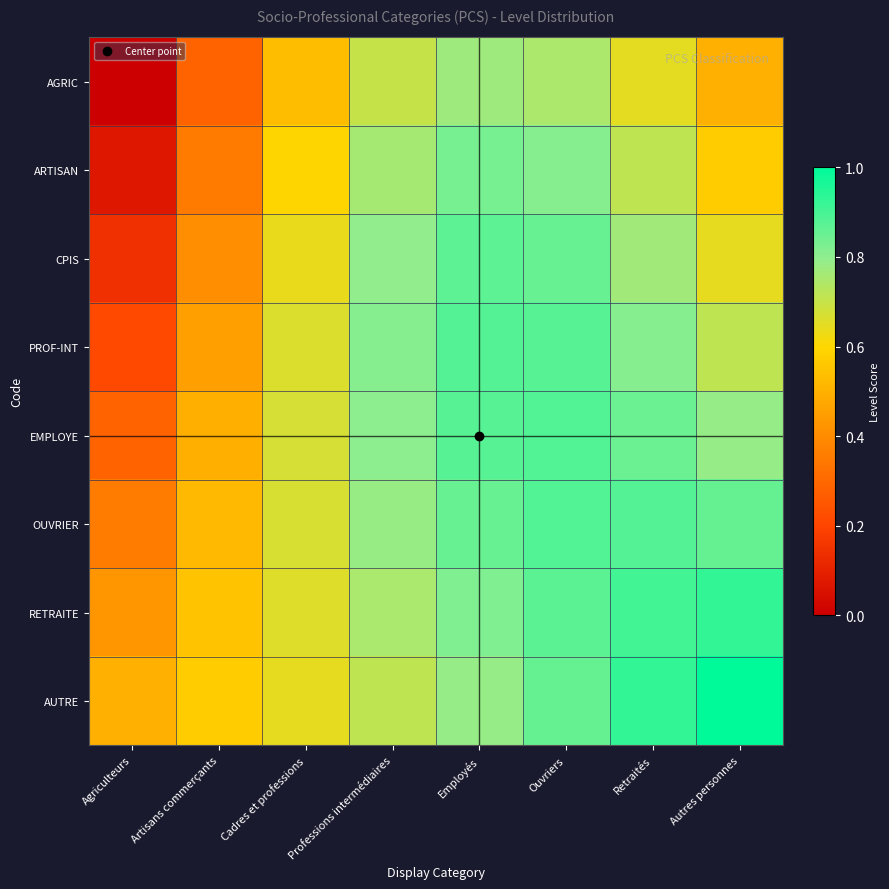

Reading right to left, list all the values displayed in this chart.

AGRIC: Autres personnes=0.5	Retraités=0.6	Ouvriers=0.7	Employés=0.8	Professions intermédiaires=0.7	Cadres et professions=0.5	Artisans commerçants=0.3	Agriculteurs=0.0
ARTISAN: Autres personnes=0.6	Retraités=0.7	Ouvriers=0.8	Employés=0.8	Professions intermédiaires=0.8	Cadres et professions=0.6	Artisans commerçants=0.4	Agriculteurs=0.1
CPIS: Autres personnes=0.6	Retraités=0.8	Ouvriers=0.9	Employés=0.9	Professions intermédiaires=0.8	Cadres et professions=0.6	Artisans commerçants=0.4	Agriculteurs=0.1
PROF-INT: Autres personnes=0.7	Retraités=0.8	Ouvriers=0.9	Employés=0.9	Professions intermédiaires=0.8	Cadres et professions=0.7	Artisans commerçants=0.5	Agriculteurs=0.2
EMPLOYE: Autres personnes=0.8	Retraités=0.8	Ouvriers=0.9	Employés=0.9	Professions intermédiaires=0.8	Cadres et professions=0.7	Artisans commerçants=0.5	Agriculteurs=0.3
OUVRIER: Autres personnes=0.9	Retraités=0.9	Ouvriers=0.9	Employés=0.9	Professions intermédiaires=0.8	Cadres et professions=0.7	Artisans commerçants=0.5	Agriculteurs=0.4
RETRAITE: Autres personnes=0.9	Retraités=0.9	Ouvriers=0.9	Employés=0.8	Professions intermédiaires=0.8	Cadres et professions=0.7	Artisans commerçants=0.5	Agriculteurs=0.4
AUTRE: Autres personnes=1.0	Retraités=0.9	Ouvriers=0.9	Employés=0.8	Professions intermédiaires=0.7	Cadres et professions=0.6	Artisans commerçants=0.6	Agriculteurs=0.5